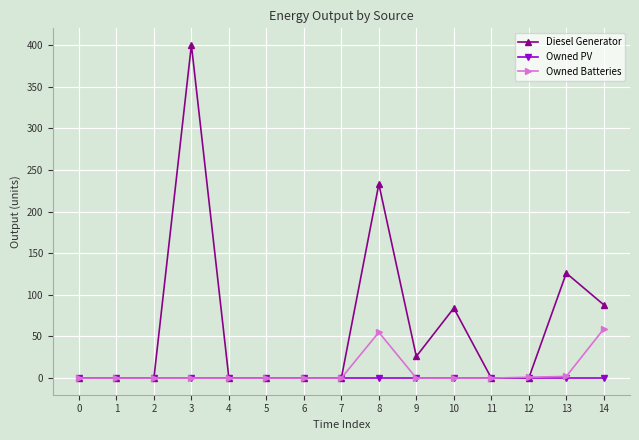

Rank the series by their maximum value, from lowest to highest.

Owned PV, Owned Batteries, Diesel Generator